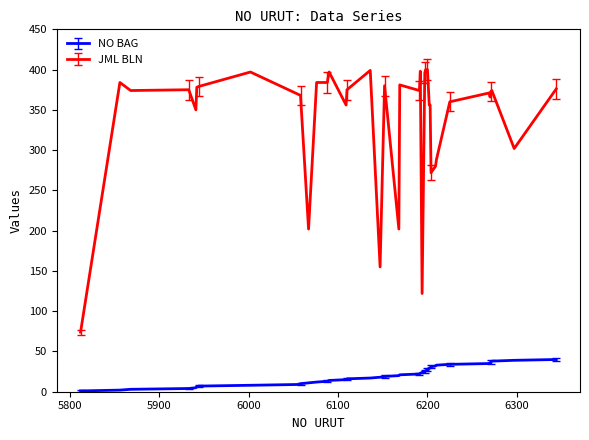

Does the chart have visible grid lines?

No